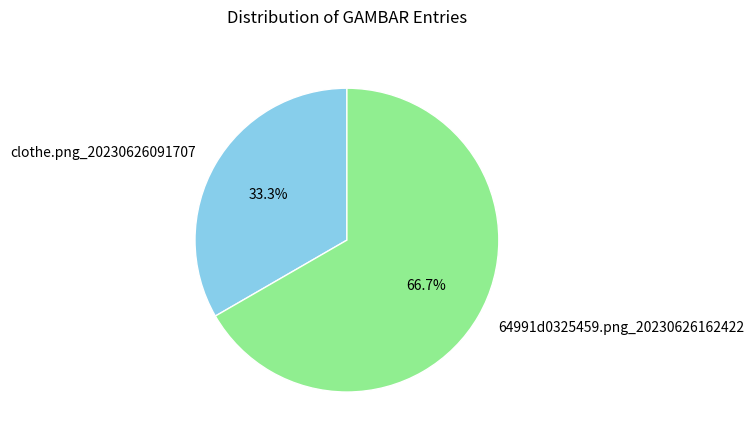

The clothe.png_20230626091707 slice represents 24% of the pie. True or false?

False